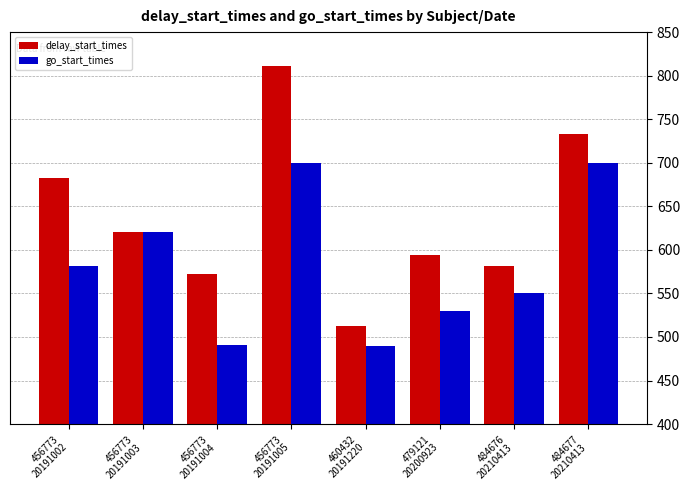

Which series has the largest range (max minus min)?

delay_start_times